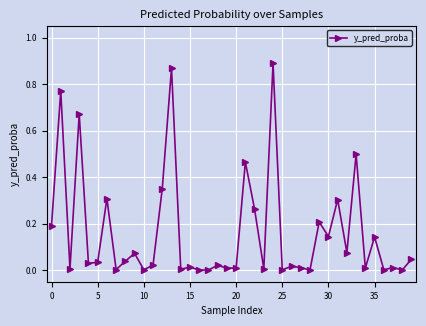

True or false: there are more than 0 points higher than both neighbors.

True